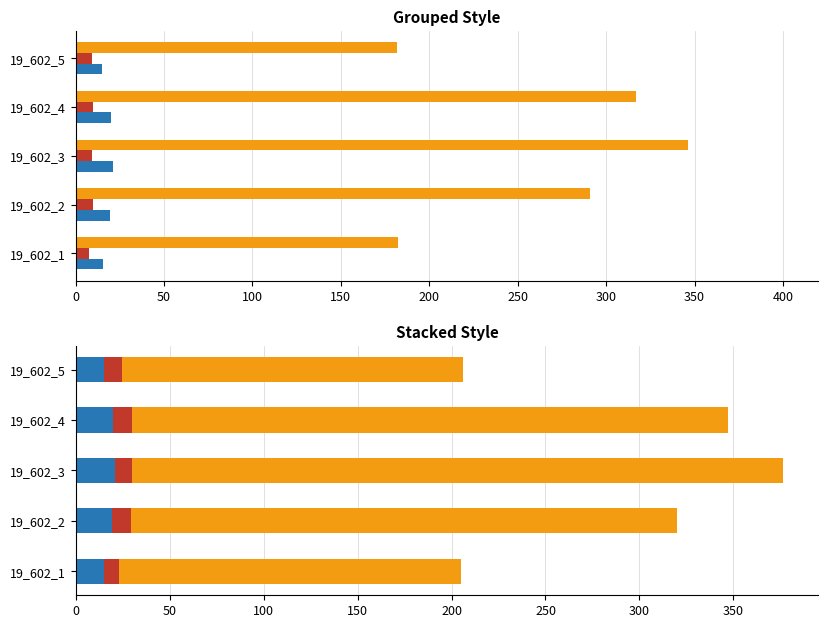

True or false: g has a value of 434.3 at 19_602_2.

False